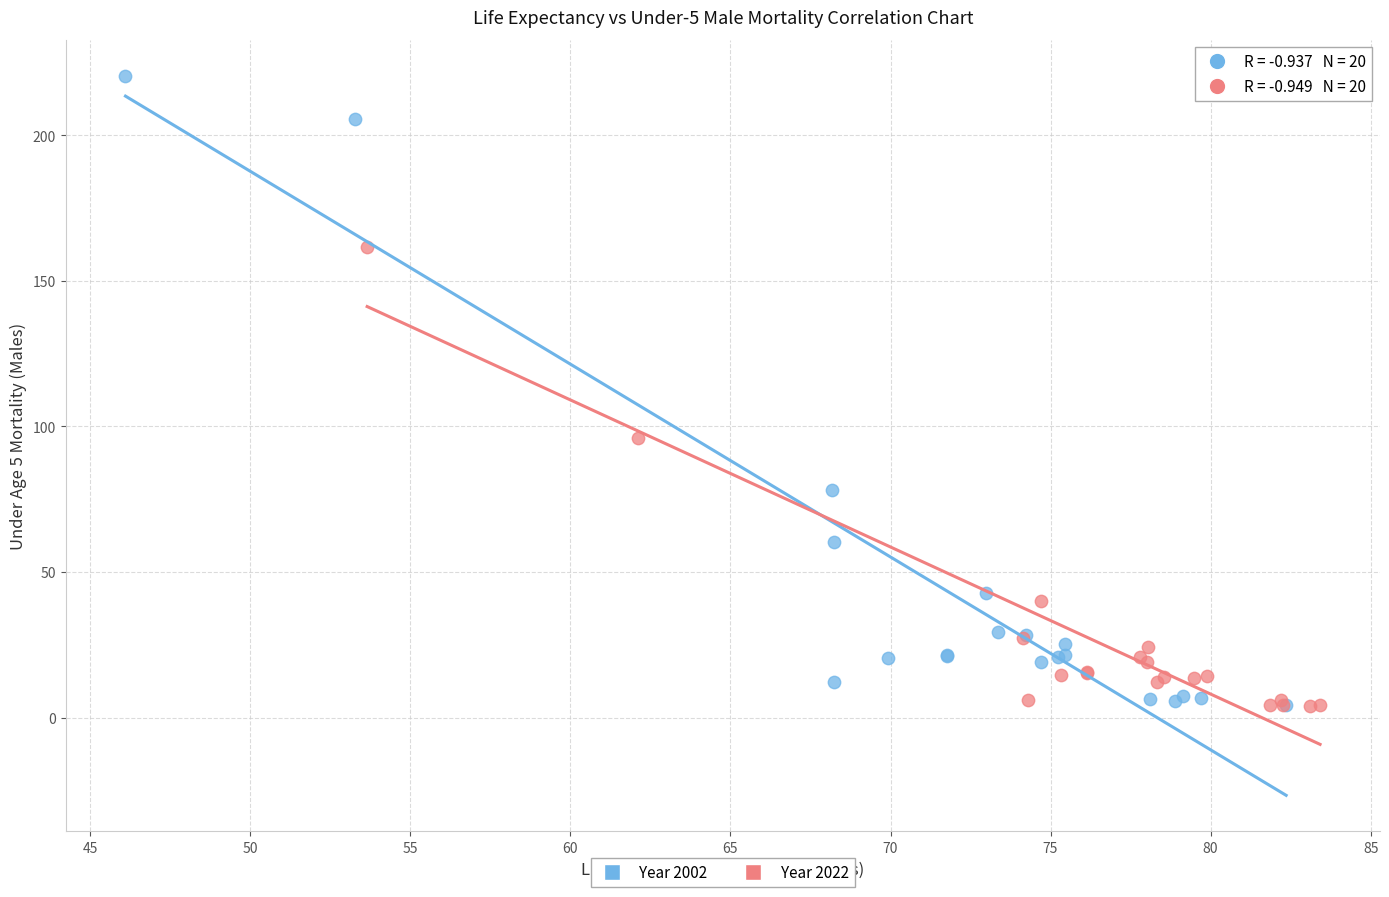

Which series has the widest spread of Y values?

Year 2002